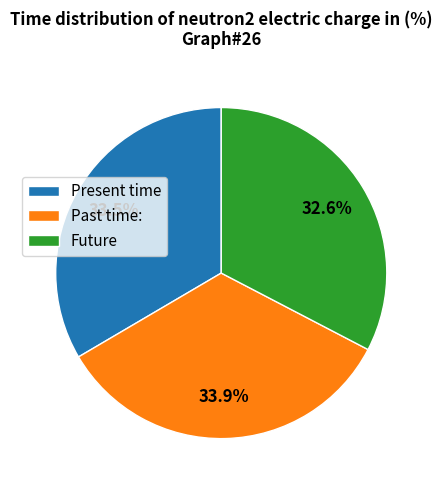

Which slice is the smallest?

Future